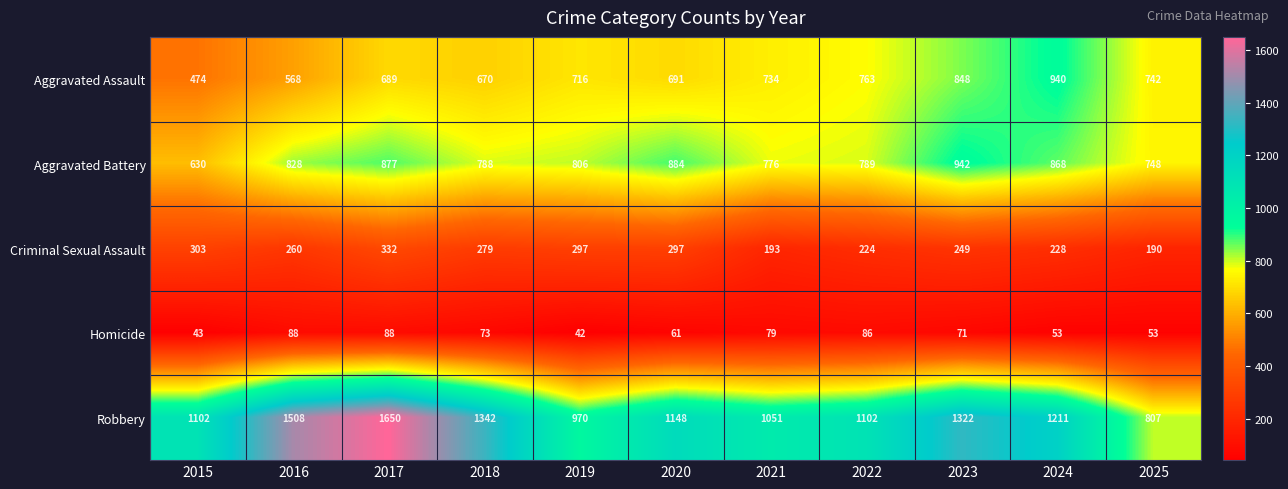

Which series has the largest range (max minus min)?

Robbery